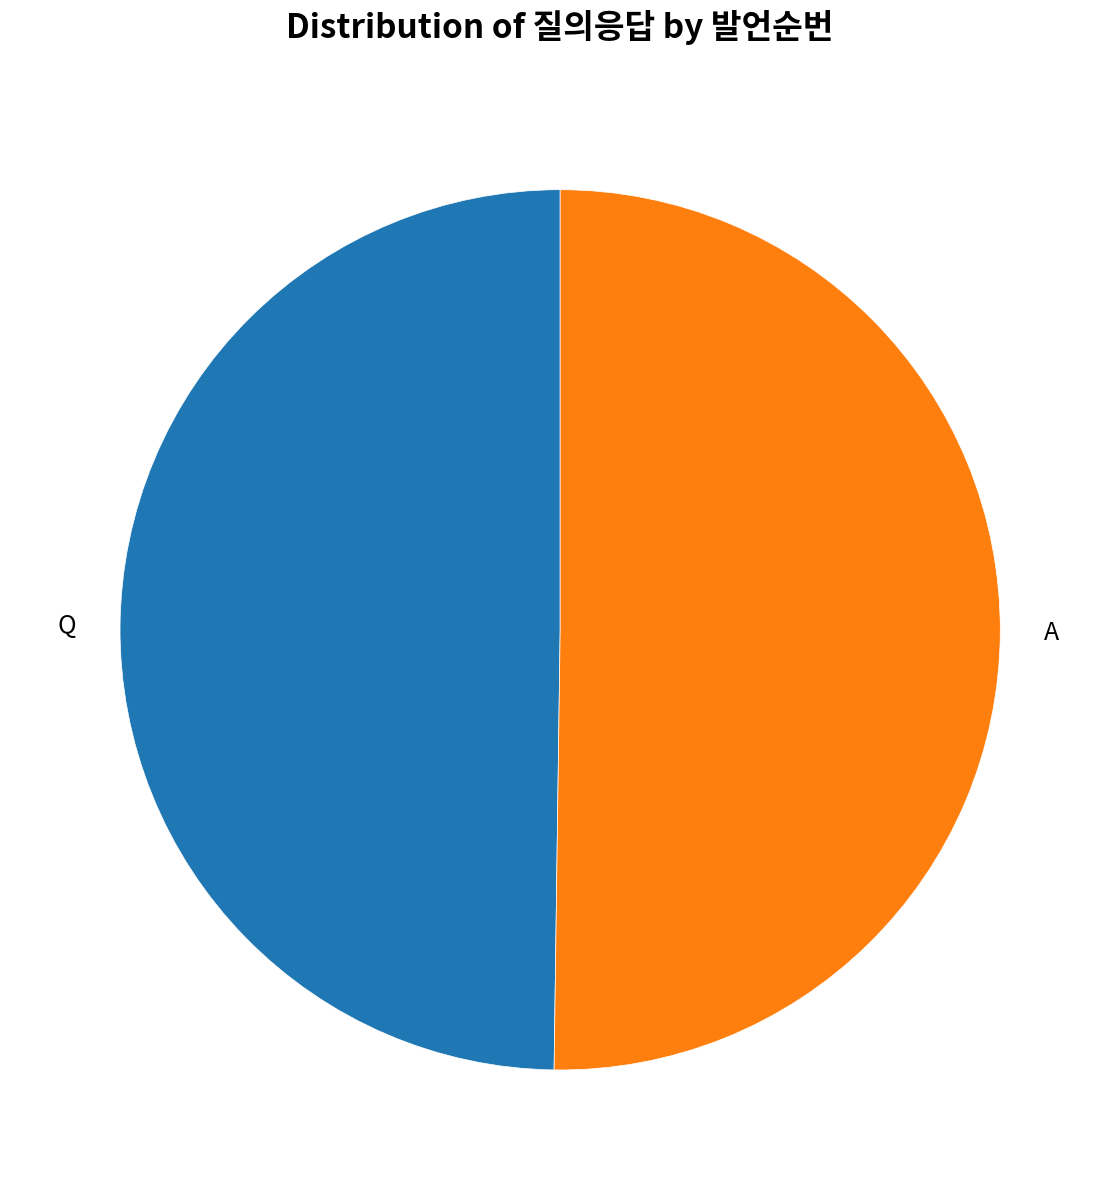

How many slices are in this pie chart?

2